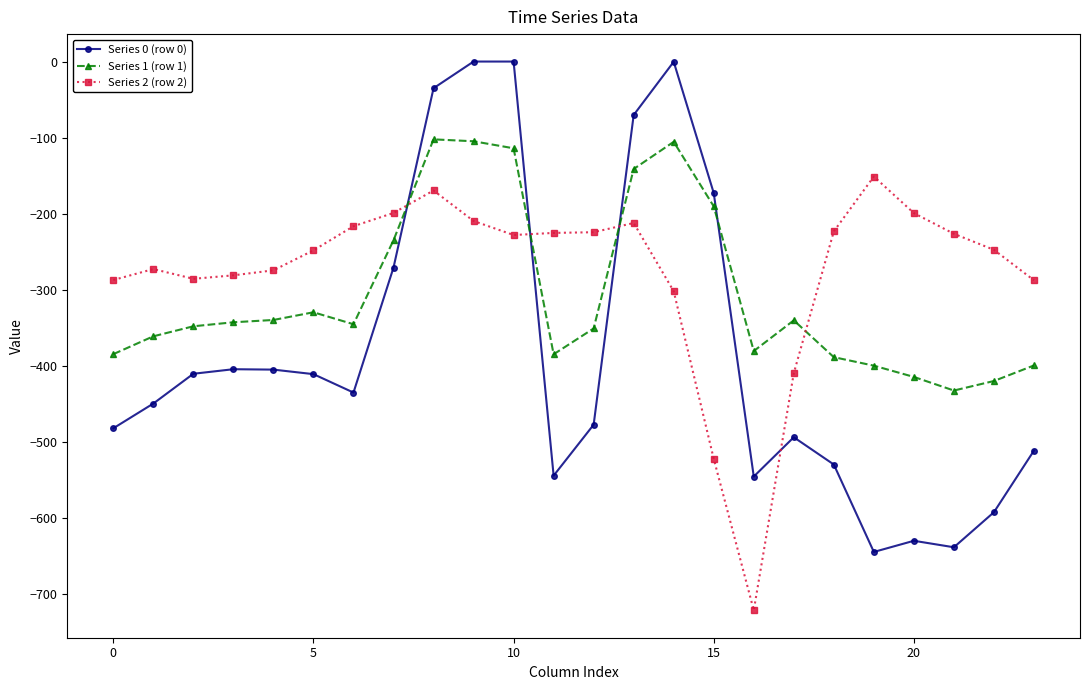

List the series in order of their overall mean, highest first.

Series 2 (row 2), Series 1 (row 1), Series 0 (row 0)